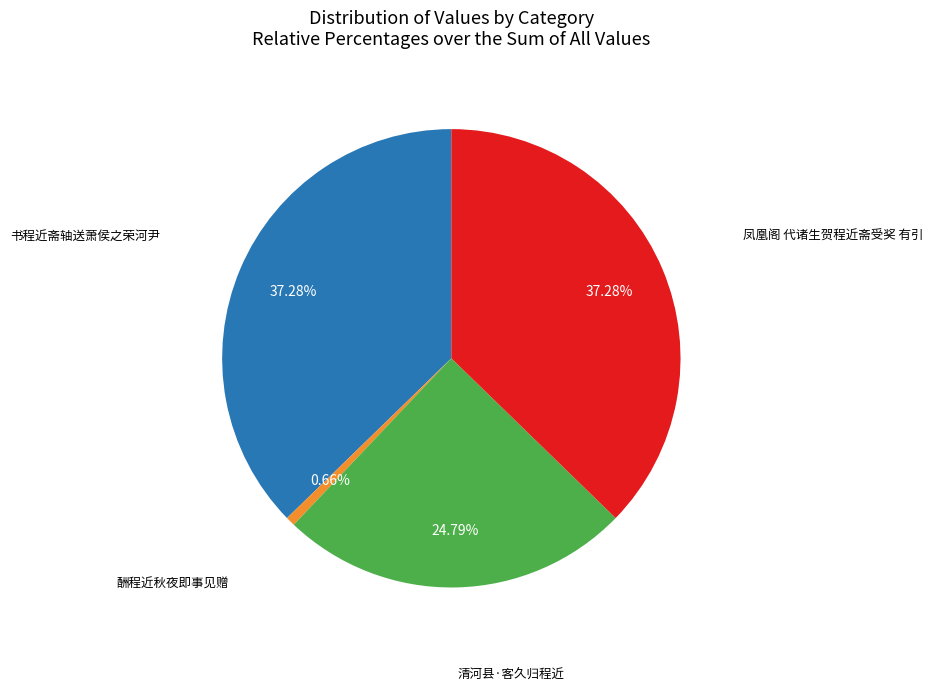

Is there a majority slice in this chart?

No